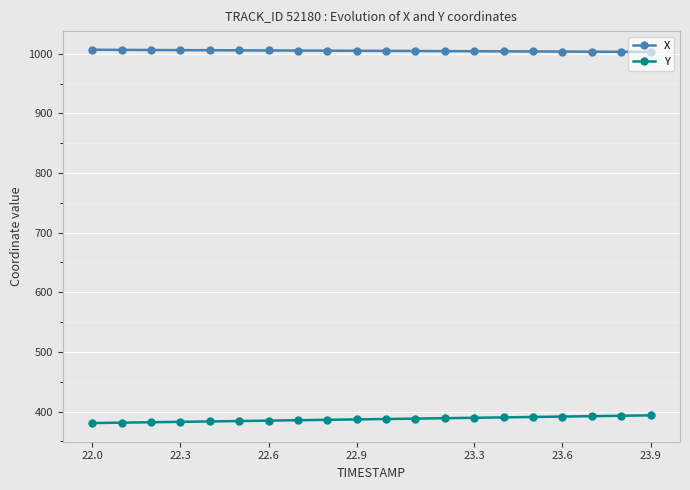

What is the value of the X point at the 13th from the left?

1004.4